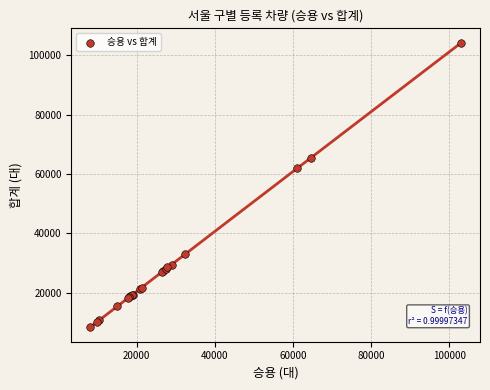

What Y value in the scatter plot is closest to 56149?

61842